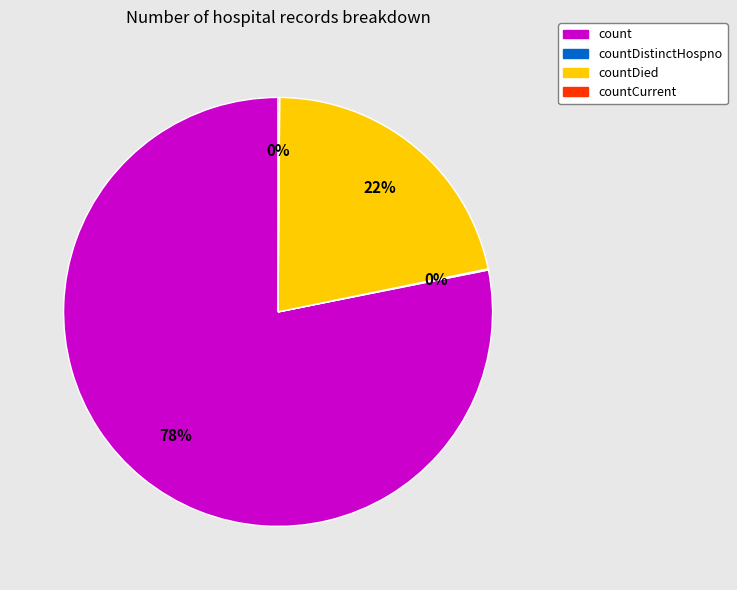

To the nearest percent, what is the average slice percentage?

25%